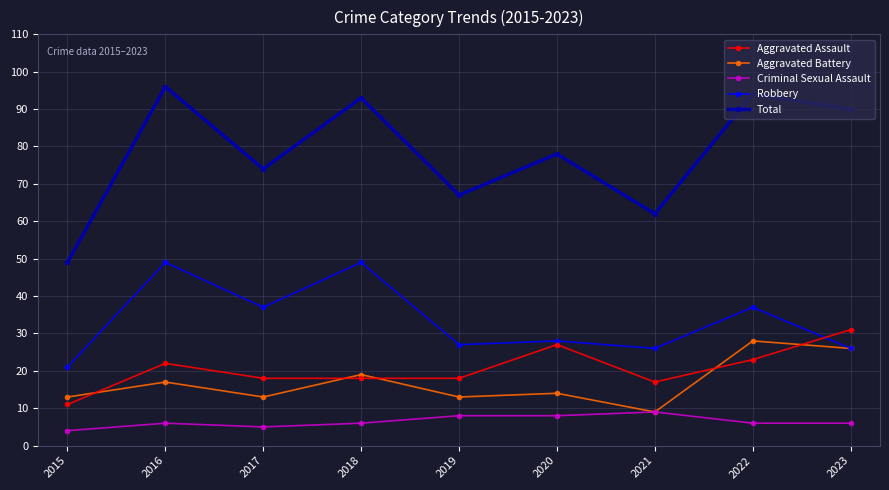

Reading left to right, list all the values displayed in this chart.

Aggravated Assault: 2015=11	2016=22	2017=18	2018=18	2019=18	2020=27	2021=17	2022=23	2023=31
Aggravated Battery: 2015=13	2016=17	2017=13	2018=19	2019=13	2020=14	2021=9	2022=28	2023=26
Criminal Sexual Assault: 2015=4	2016=6	2017=5	2018=6	2019=8	2020=8	2021=9	2022=6	2023=6
Robbery: 2015=21	2016=49	2017=37	2018=49	2019=27	2020=28	2021=26	2022=37	2023=26
Total: 2015=49	2016=96	2017=74	2018=93	2019=67	2020=78	2021=62	2022=94	2023=90